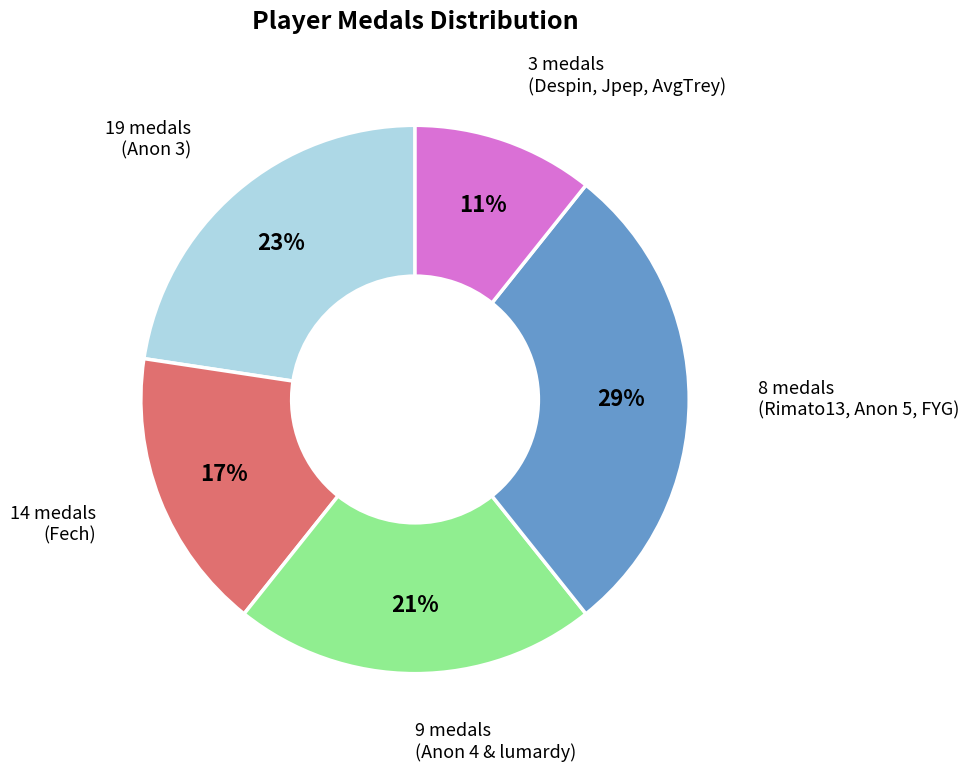

Combined, do 19 medals (Anon 3) and 3 medals (Despin, Jpep, AvgTrey) account for over 50%?

No